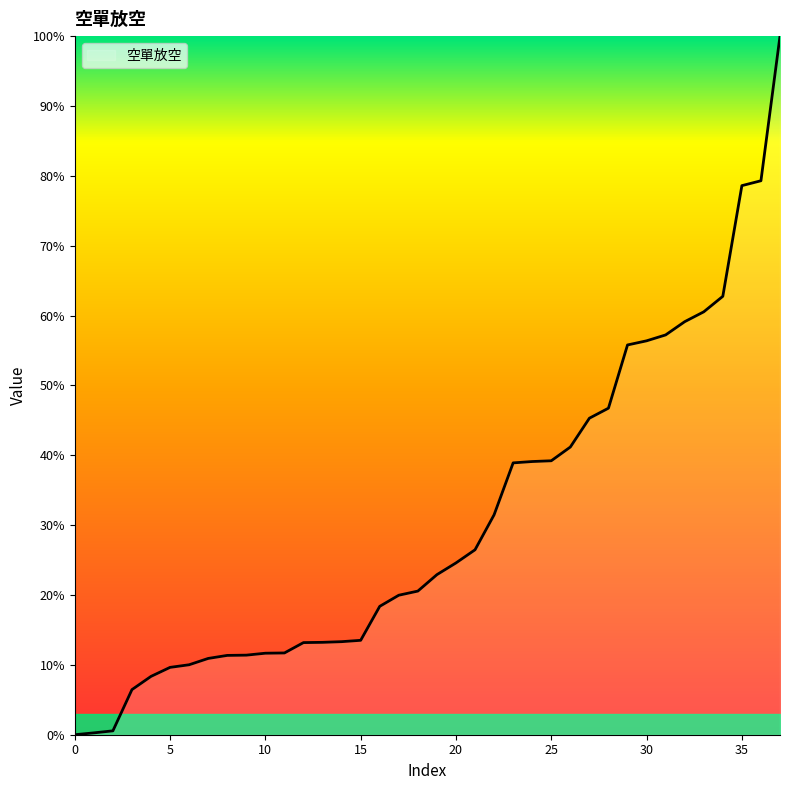

Does the chart display data point markers on the line(s)?

No